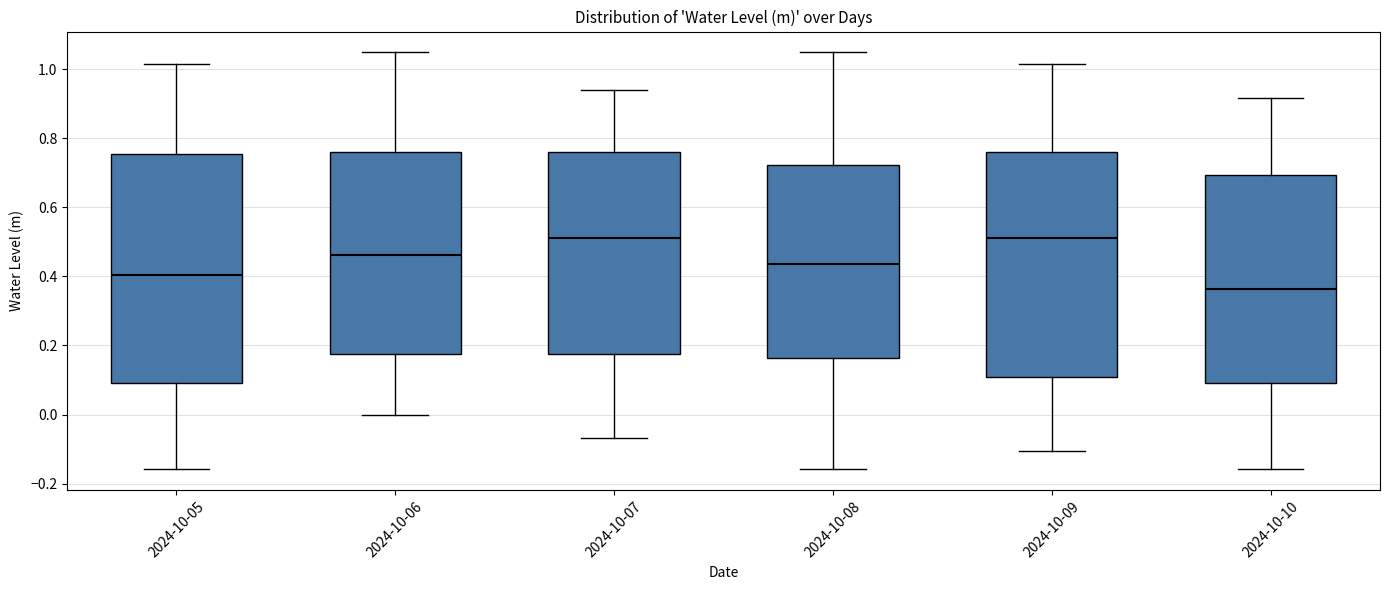

Reading left to right, transcribe this box plot: for each box, give where its median line is, the range the box spans, and where its two whiskers end, as read against the y-axis. The values are not printed on the chart, so give them approximately, as read against the axis.

2024-10-05: median 0.40, box 0.10 to 0.76, whiskers -0.16 to 1.02
2024-10-06: median 0.46, box 0.18 to 0.76, whiskers 0.00 to 1.04
2024-10-07: median 0.52, box 0.18 to 0.76, whiskers -0.06 to 0.94
2024-10-08: median 0.44, box 0.16 to 0.72, whiskers -0.16 to 1.04
2024-10-09: median 0.52, box 0.10 to 0.76, whiskers -0.10 to 1.02
2024-10-10: median 0.36, box 0.10 to 0.70, whiskers -0.16 to 0.92